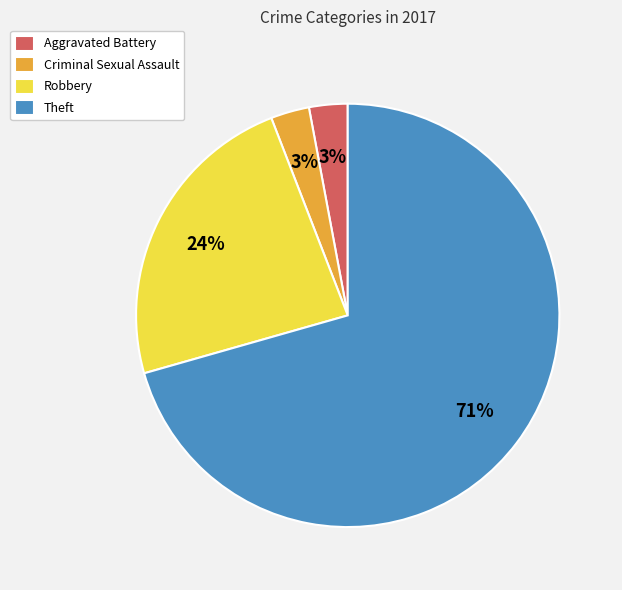

To the nearest percent, what portion does Aggravated Battery represent?

3%